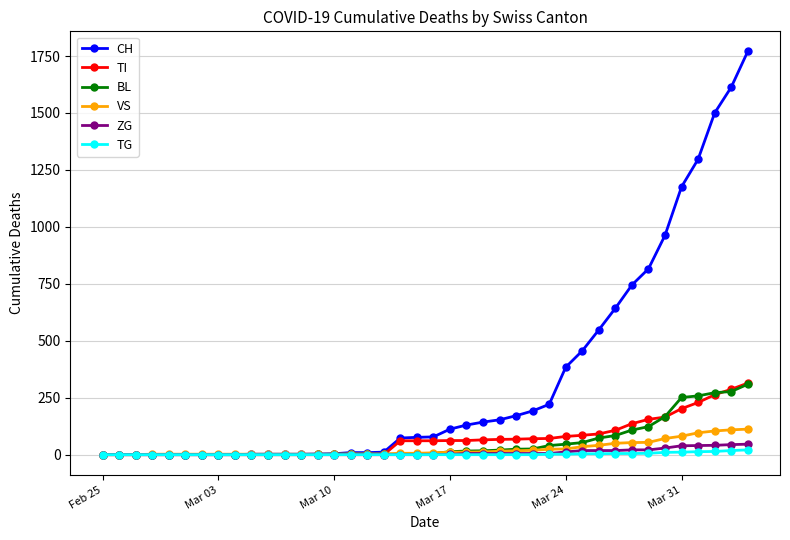

What is the maximum value for BL?

309